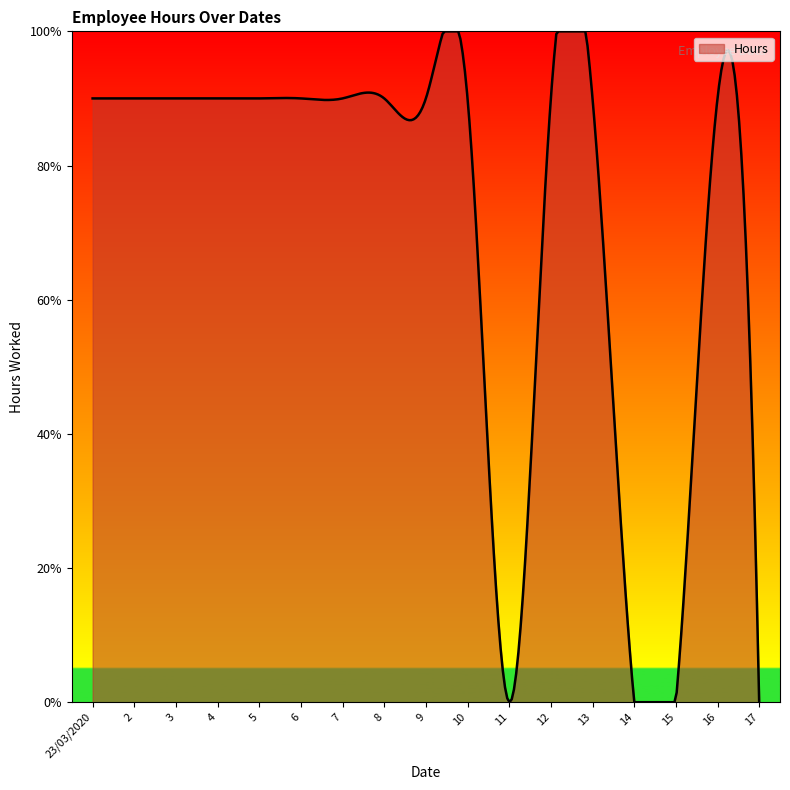

Does the chart have visible grid lines?

No